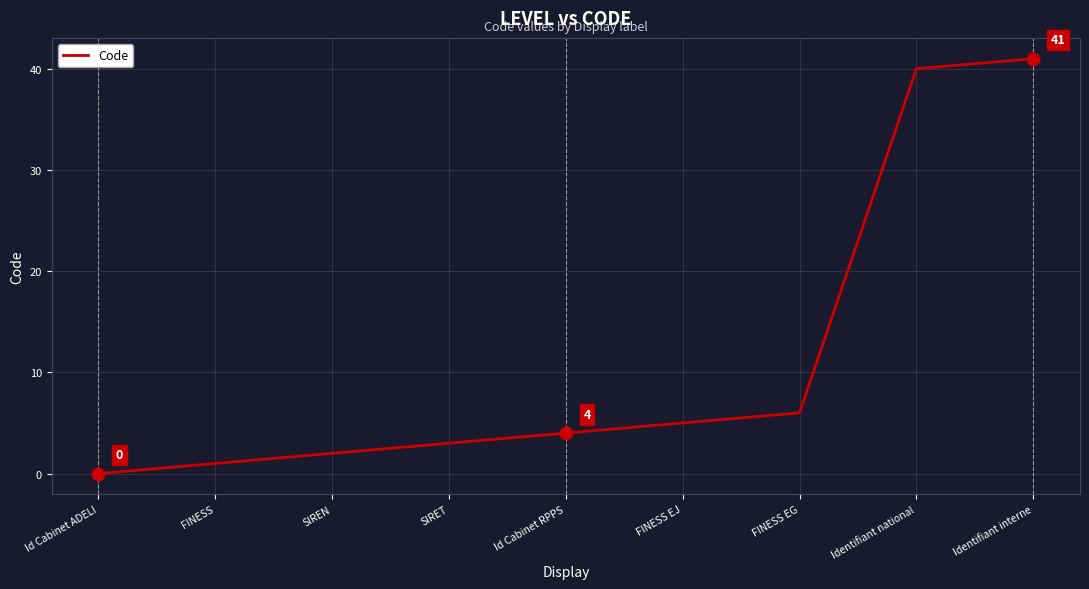

Reading right to left, extract all data points from this chart.

41	40	6	5	4	3	2	1	0